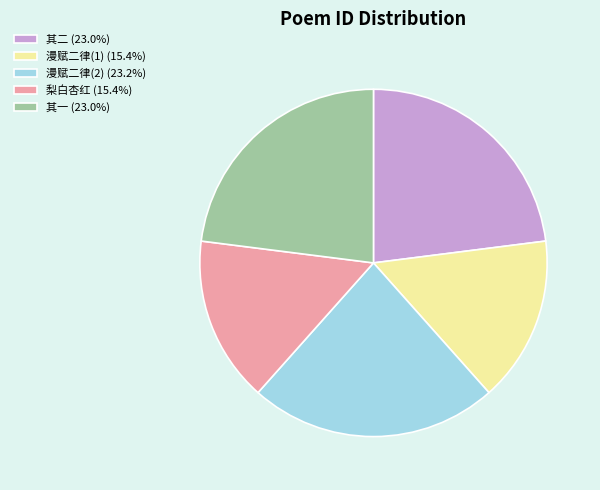

Count the number of slices in the pie.

5